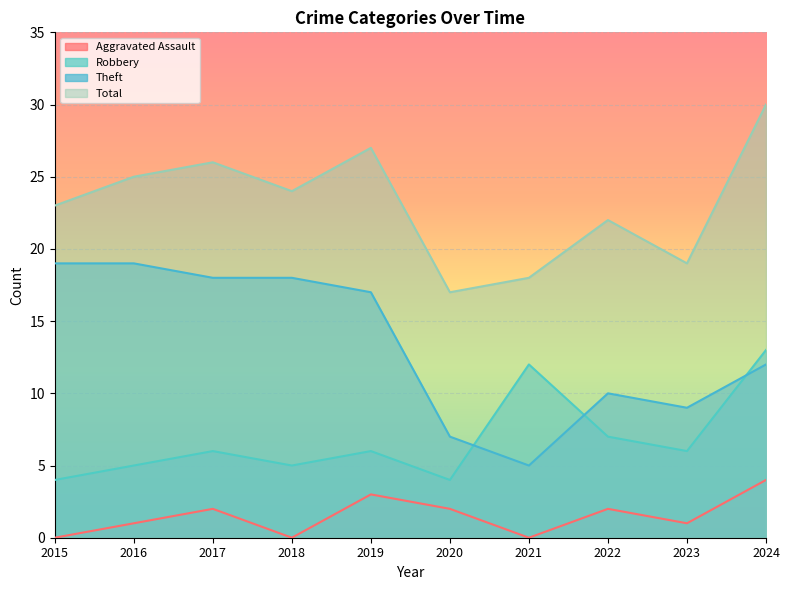

True or false: Aggravated Assault and Total intersect in this chart.

False